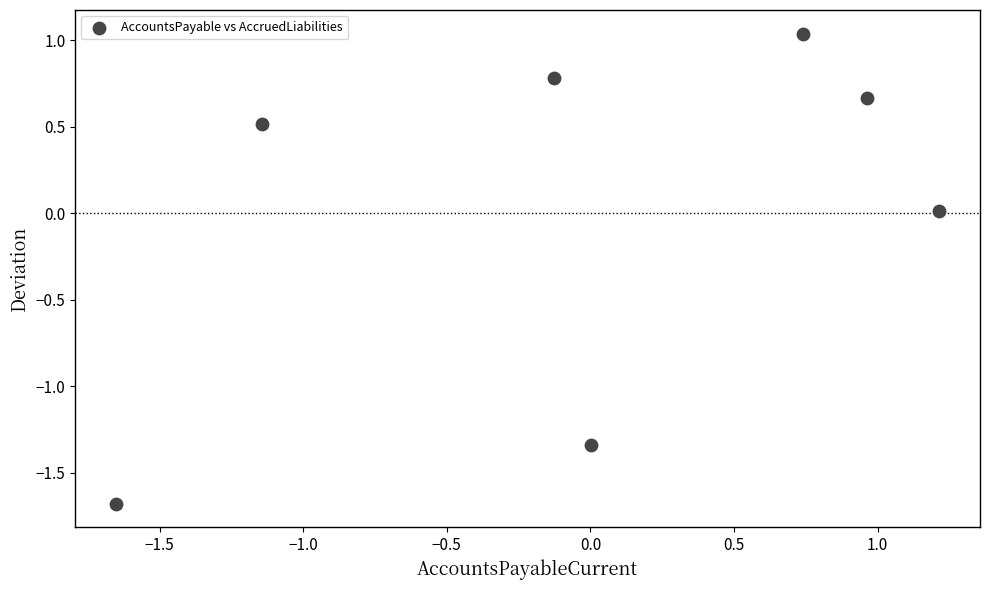

What is the range of X values (max minus min)?

2.9